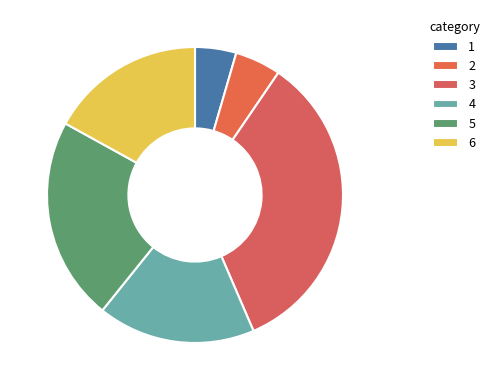

Count the number of slices in the pie.

6